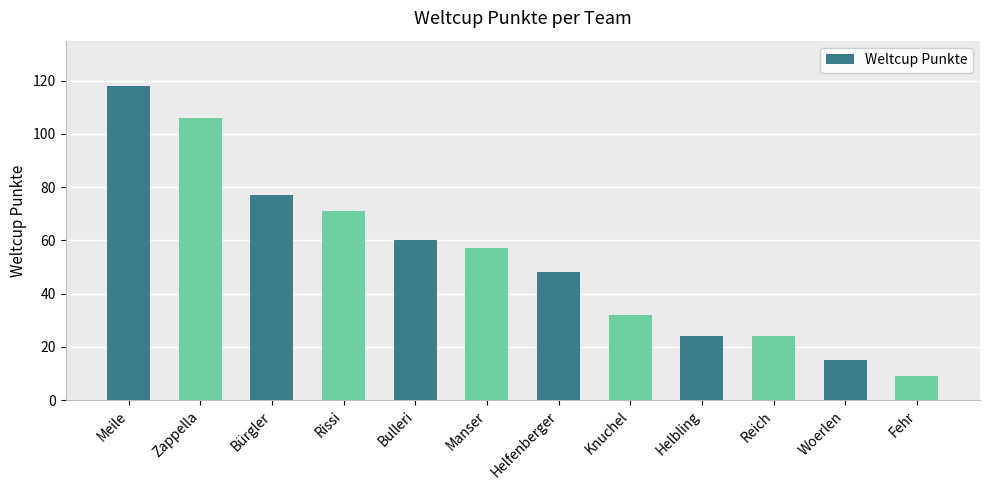

True or false: the data shows 48 at Helfenberger.

True